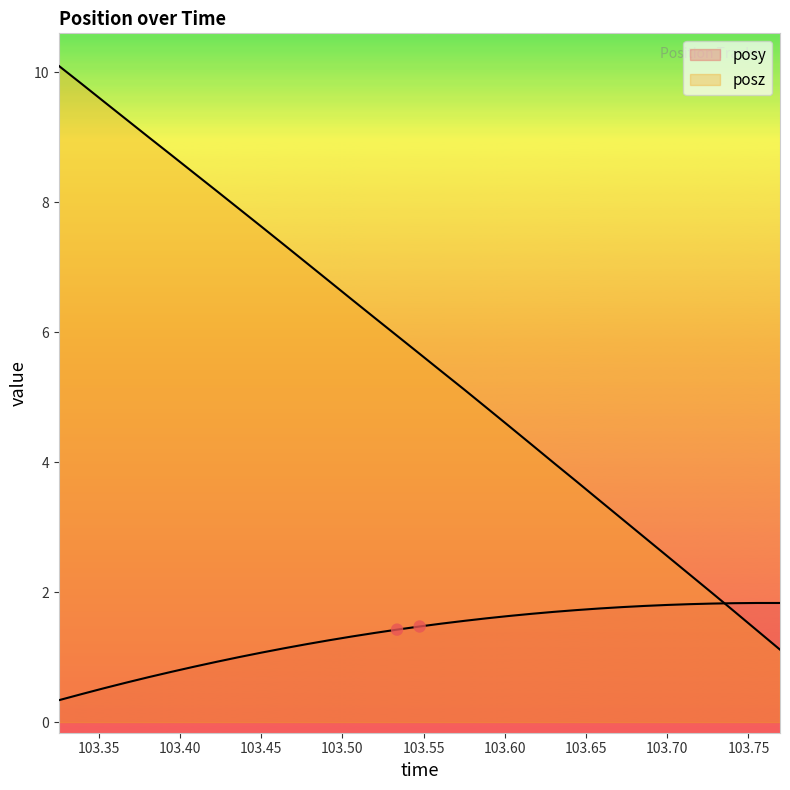

At which category is the sum across all series the highest?

103.3253